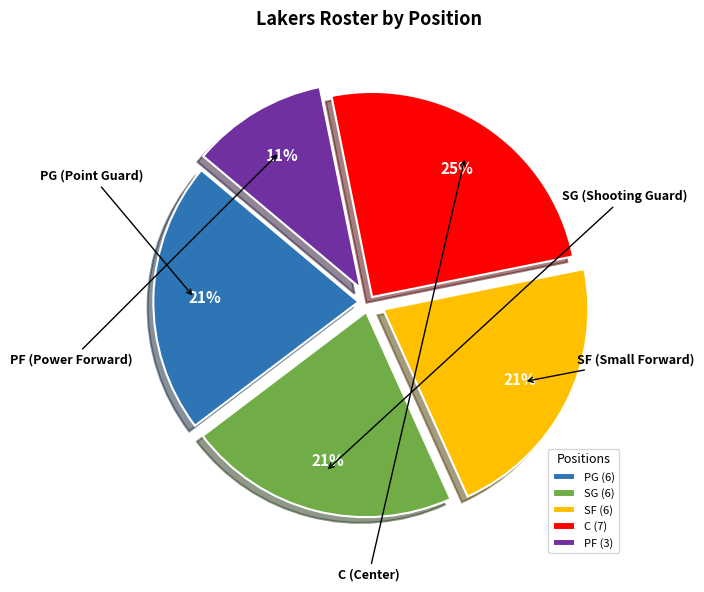

What is the ratio of the value at SF to the value at SG?

1.0